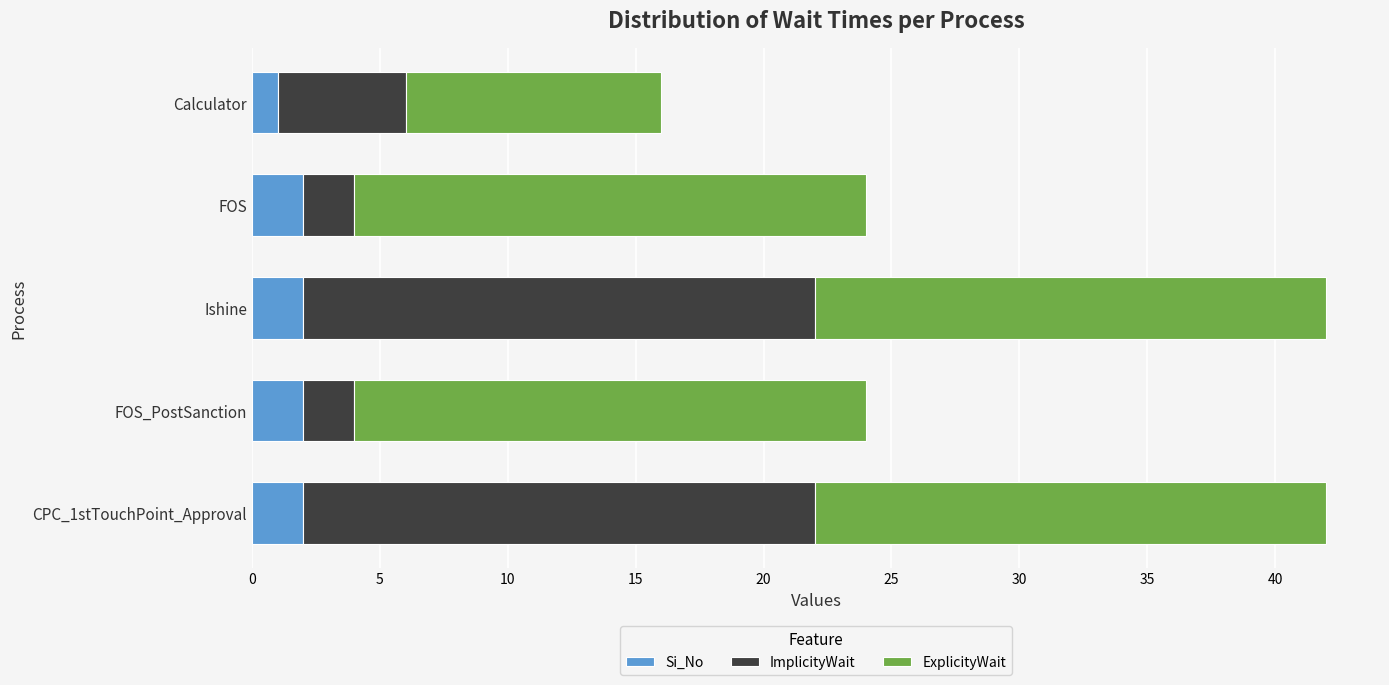

True or false: Si_No has a value of 2 at FOS.

True